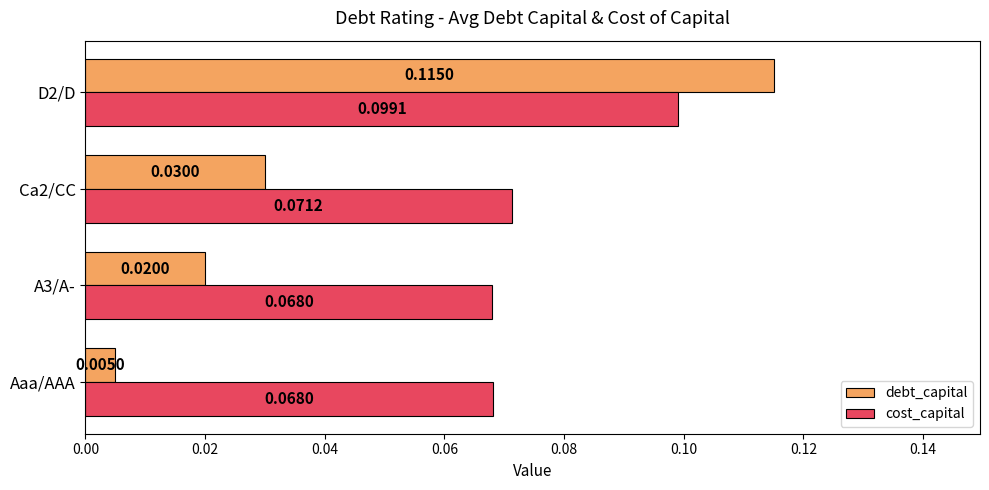

Which series has the widest spread of values?

debt_capital